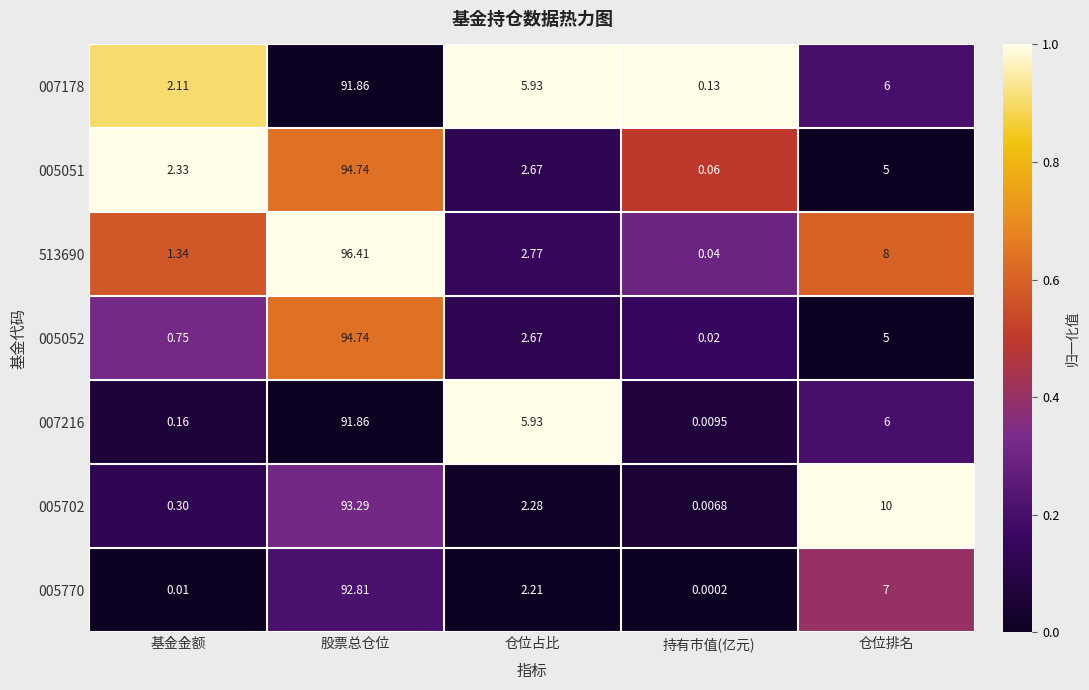

Which category has the highest value across all series?

股票总仓位